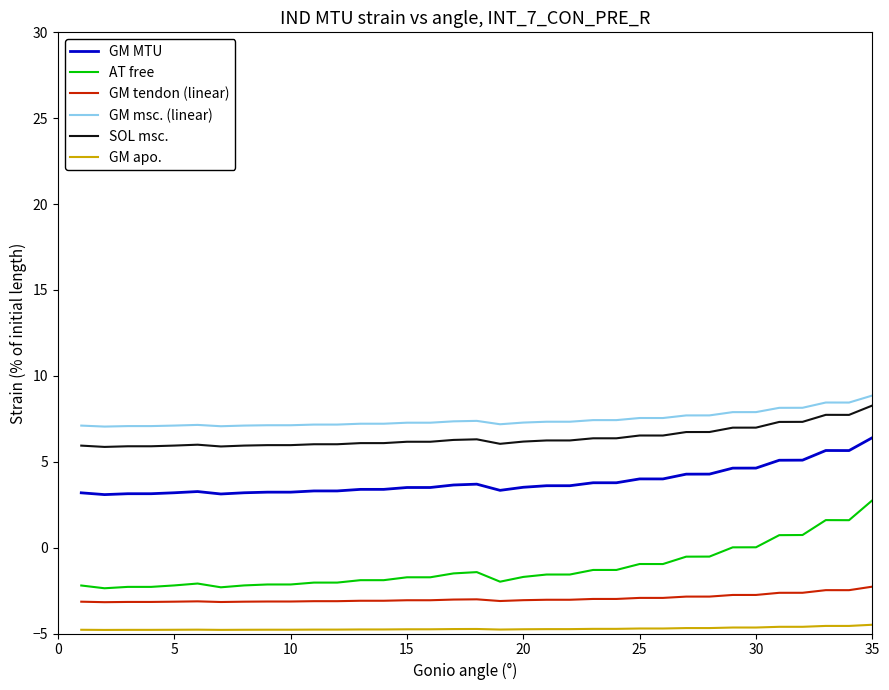

Does the chart have visible grid lines?

No